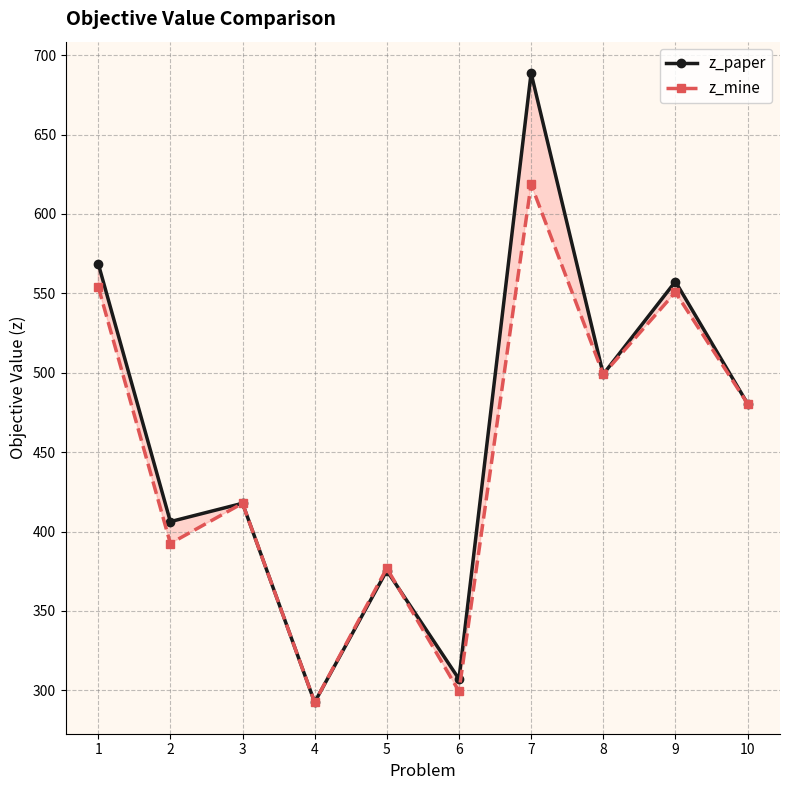

Reading right to left, list all the values displayed in this chart.

z_paper: 480.6	557.4	499.0	688.7	307.1	375.4	292.4	417.8	406.2	568.8
z_mine: 480.6	550.7	499.0	618.7	299.3	376.9	292.4	417.8	392.4	554.3